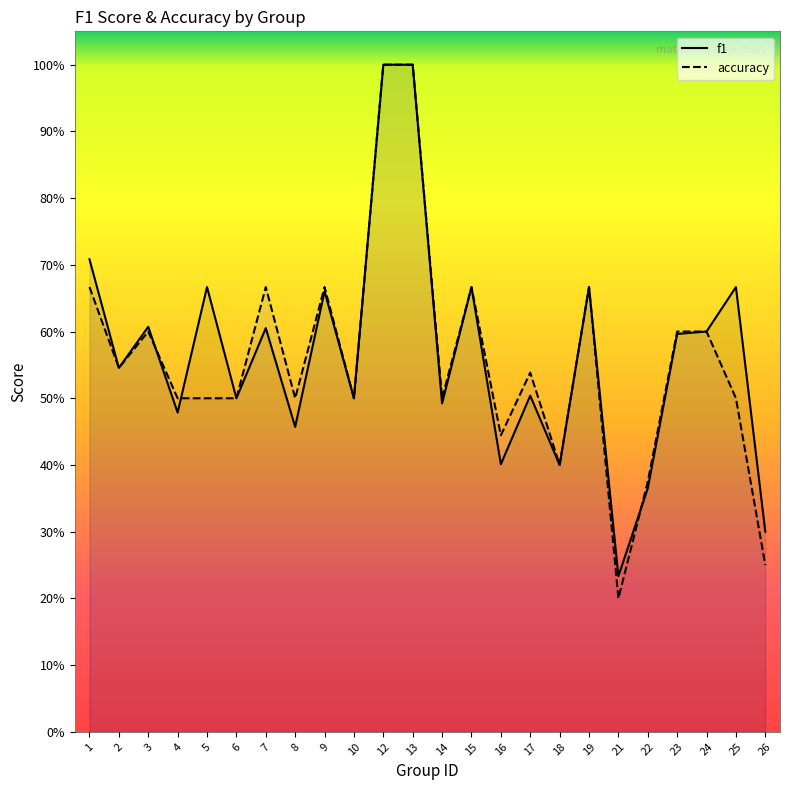

Rank the categories by accuracy value from lowest to highest.

21, 26, 22, 18, 16, 4, 5, 6, 8, 10, 14, 25, 17, 2, 3, 23, 24, 1, 7, 9, 15, 19, 12, 13